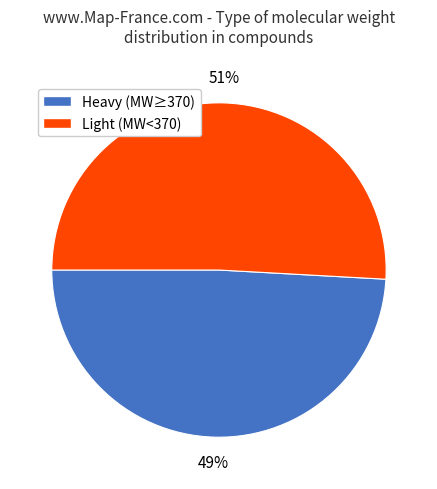

Which slice is the smallest?

Heavy (MW≥370)